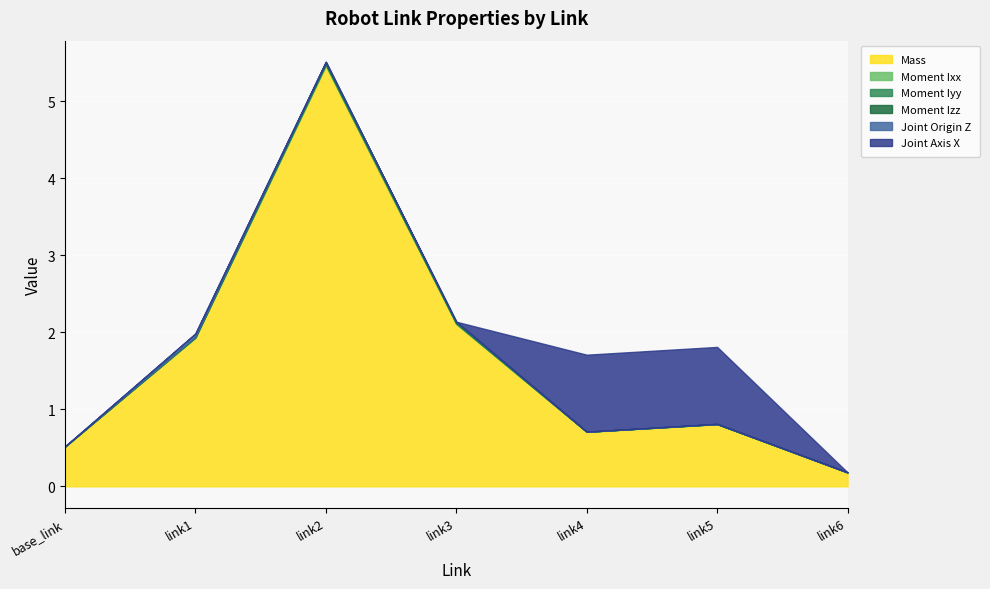

Is the value of Mass at link2 greater than the value of Moment Ixx at base_link?

Yes